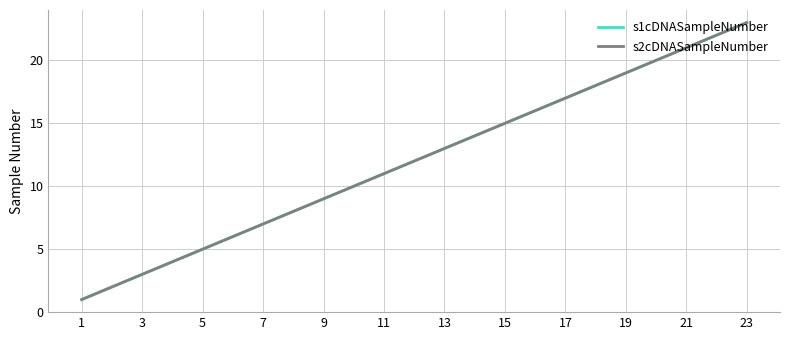

What is the maximum value shown in the chart?

23